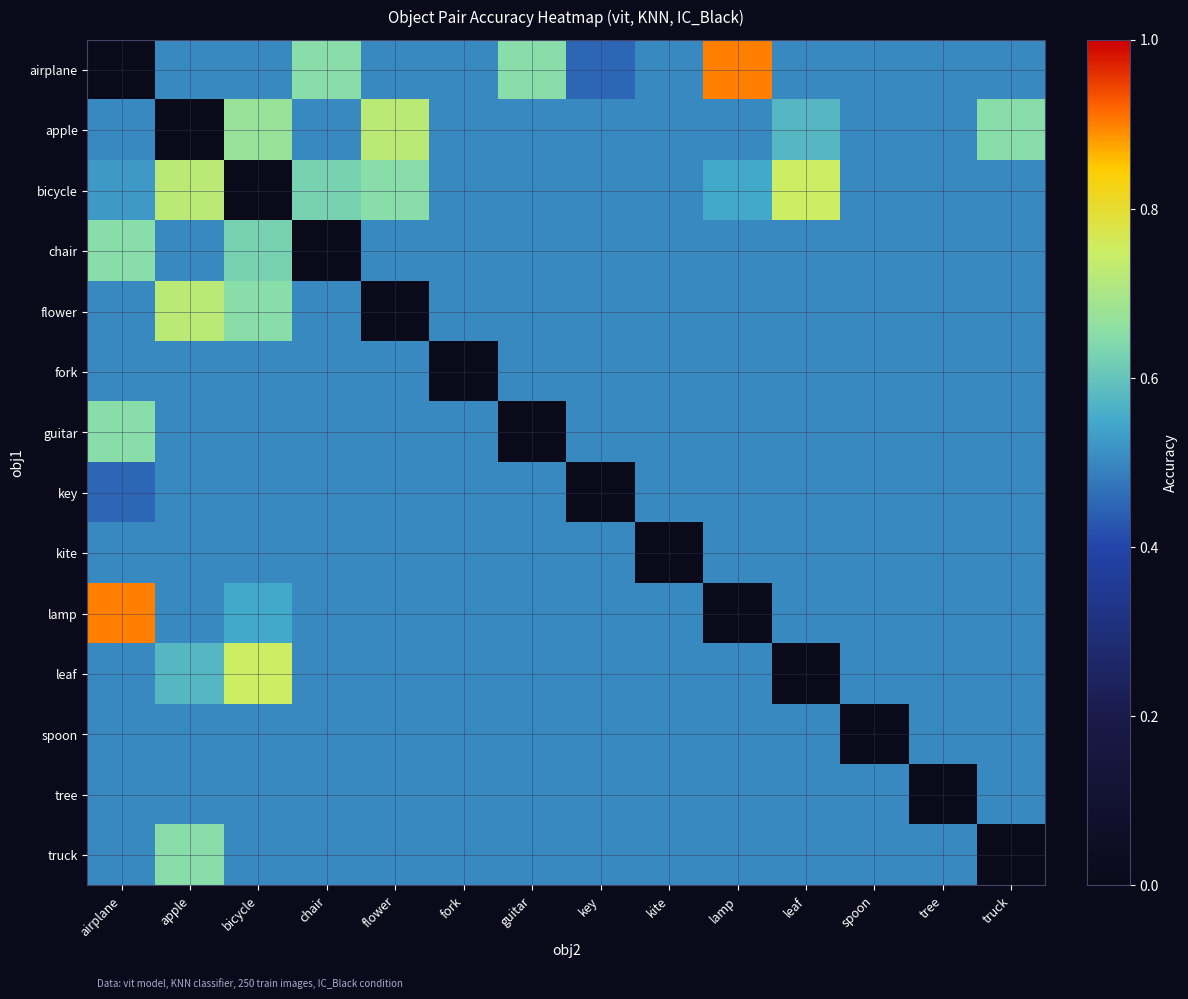

At airplane, list the series in order from smallest to largest.

key, flower, fork, airplane, apple, kite, leaf, spoon, tree, truck, bicycle, chair, guitar, lamp